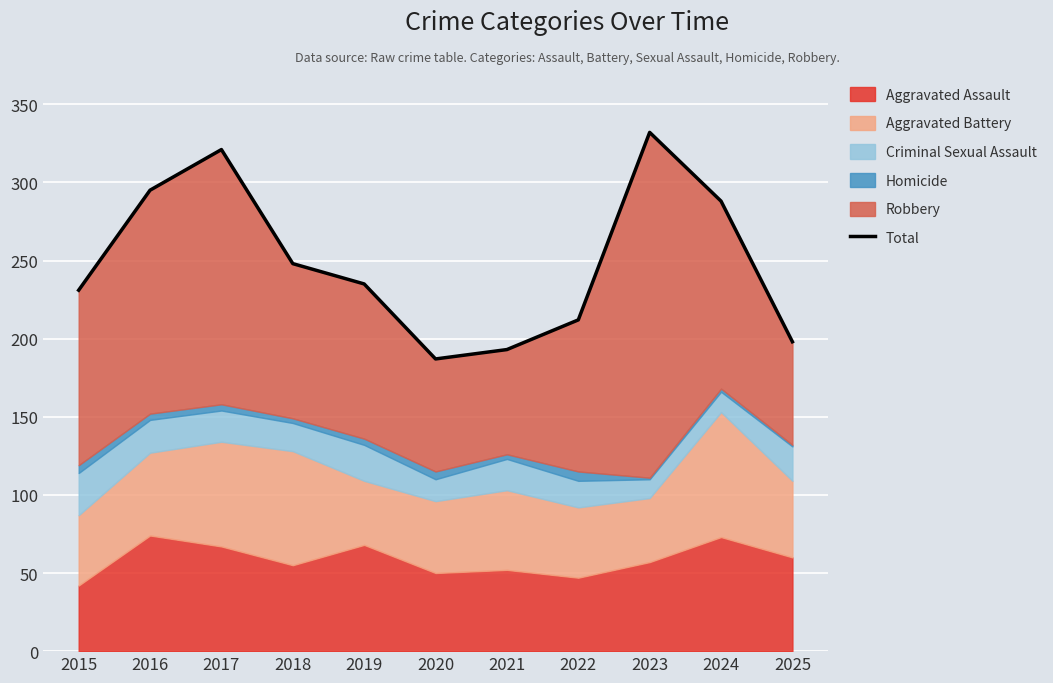

Between 2020 and 2015, which is larger?

2015